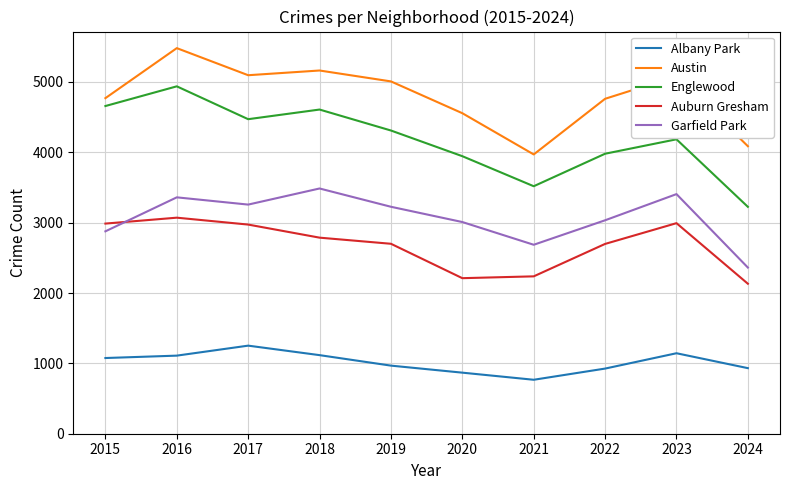

List the series in order of their peak value, lowest first.

Albany Park, Auburn Gresham, Garfield Park, Englewood, Austin